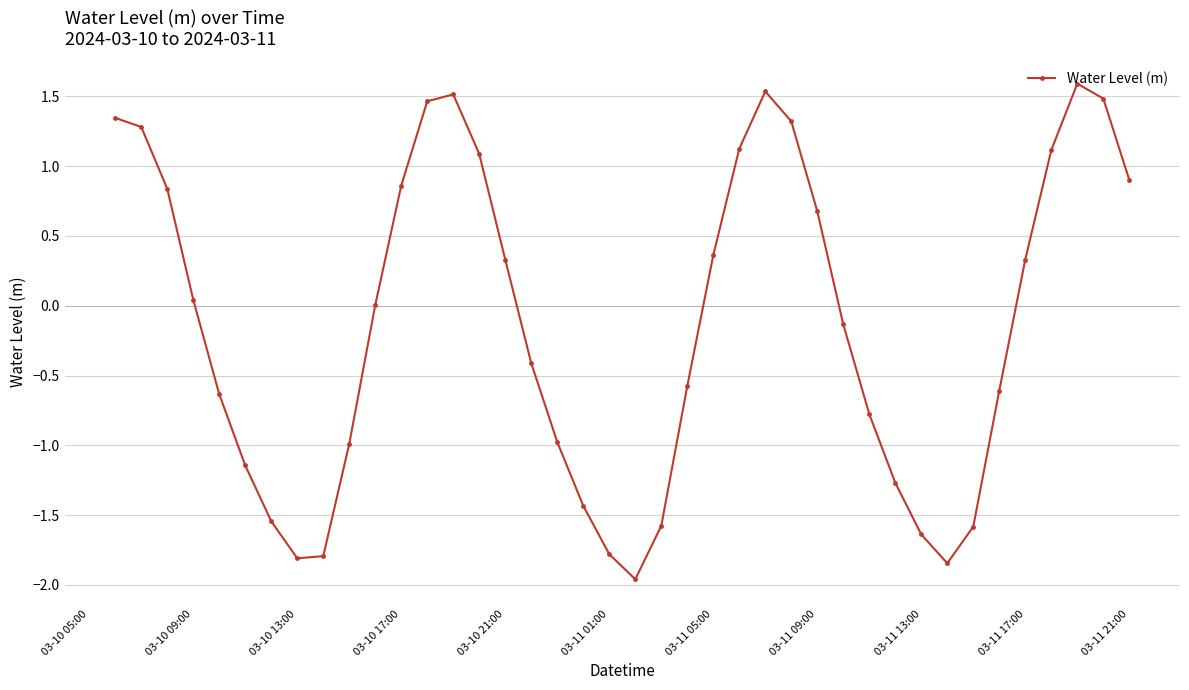

What is the maximum value shown in the chart?

1.6